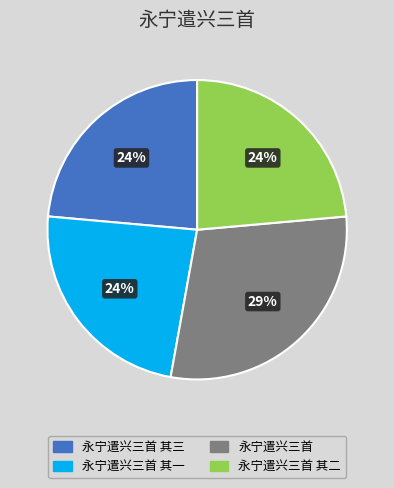

To the nearest percent, what portion does 永宁遣兴三首 其一 represent?

24%